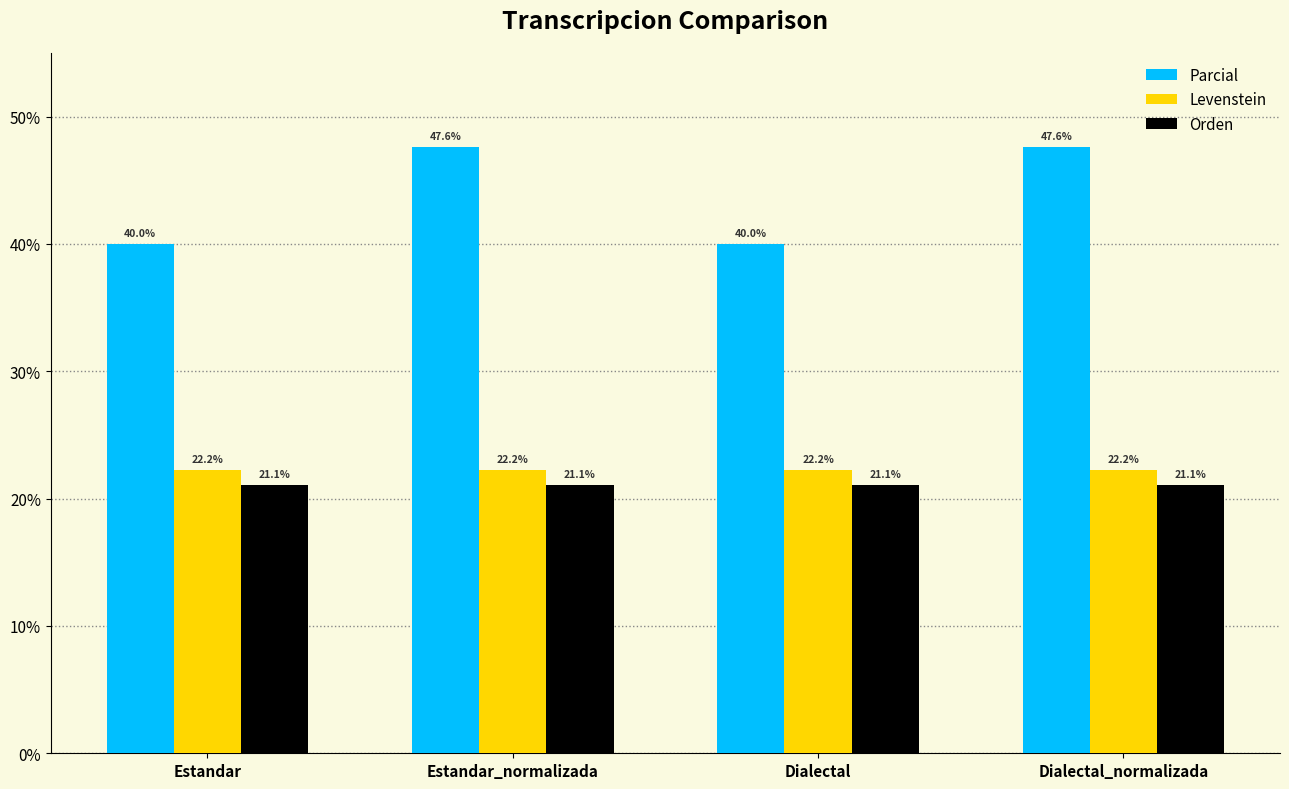

Read the Levenstein value at Estandar.

22.2